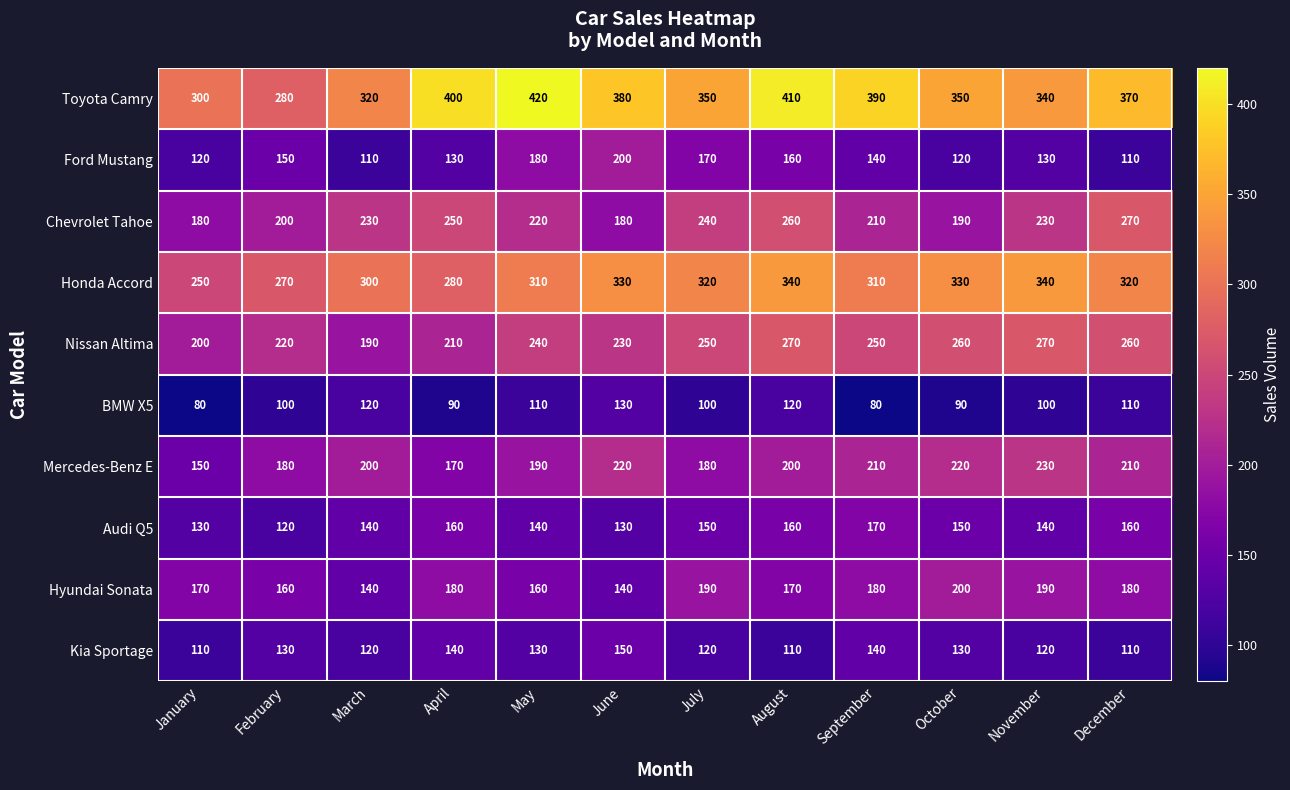

How many Mercedes-Benz E values are between 180 and 220?

9